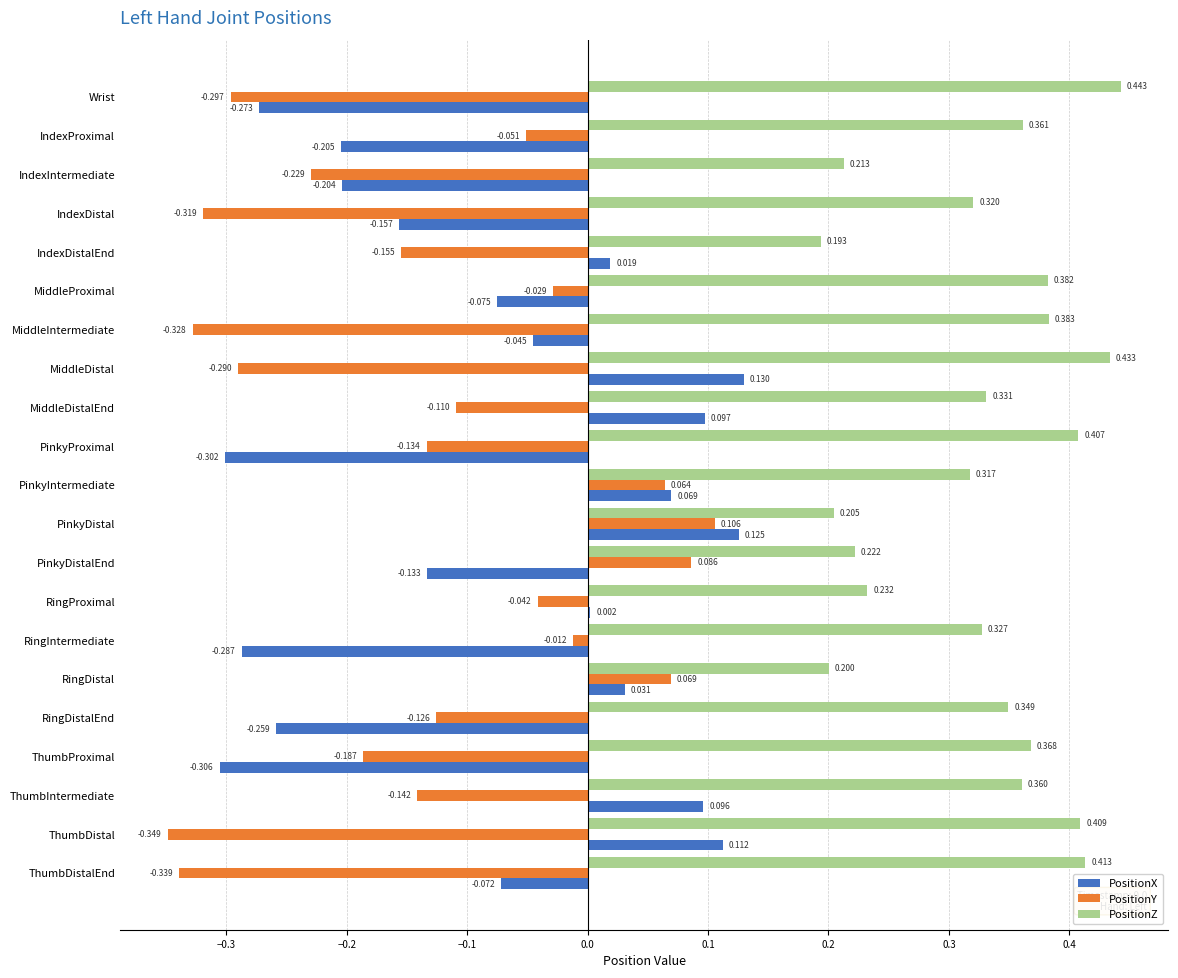

Which series changed the most between MiddleProximal and PinkyProximal?

PositionX